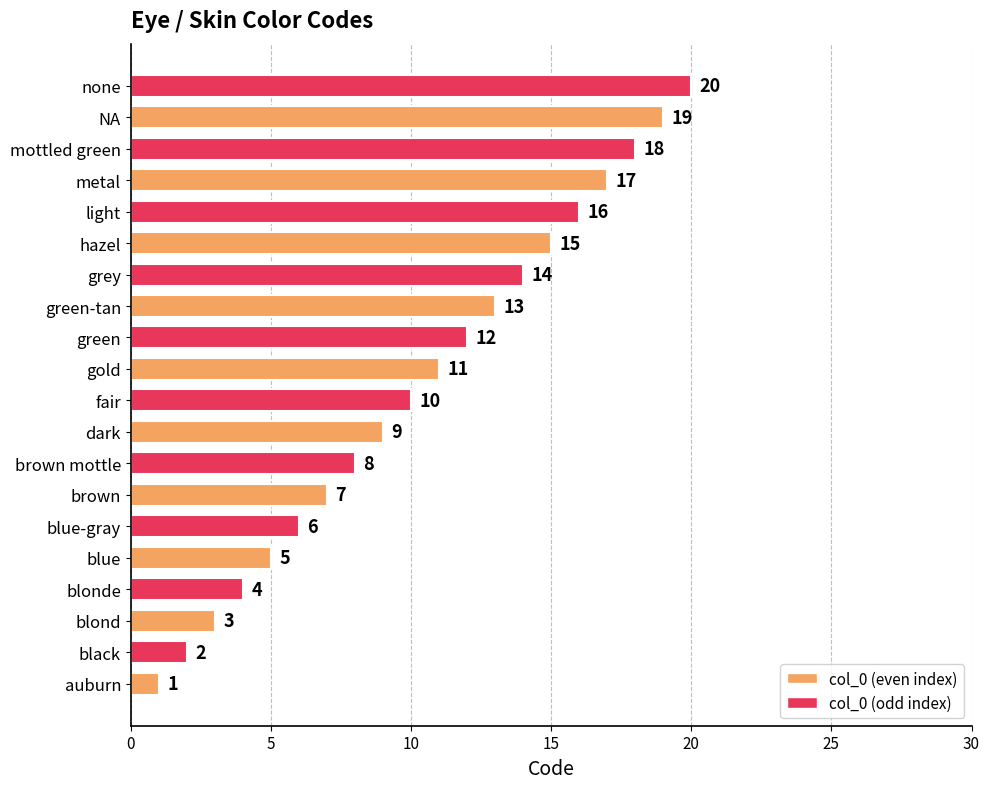

List the labels in order of value, smallest first.

auburn, black, blond, blonde, blue, blue-gray, brown, brown mottle, dark, fair, gold, green, green-tan, grey, hazel, light, metal, mottled green, NA, none